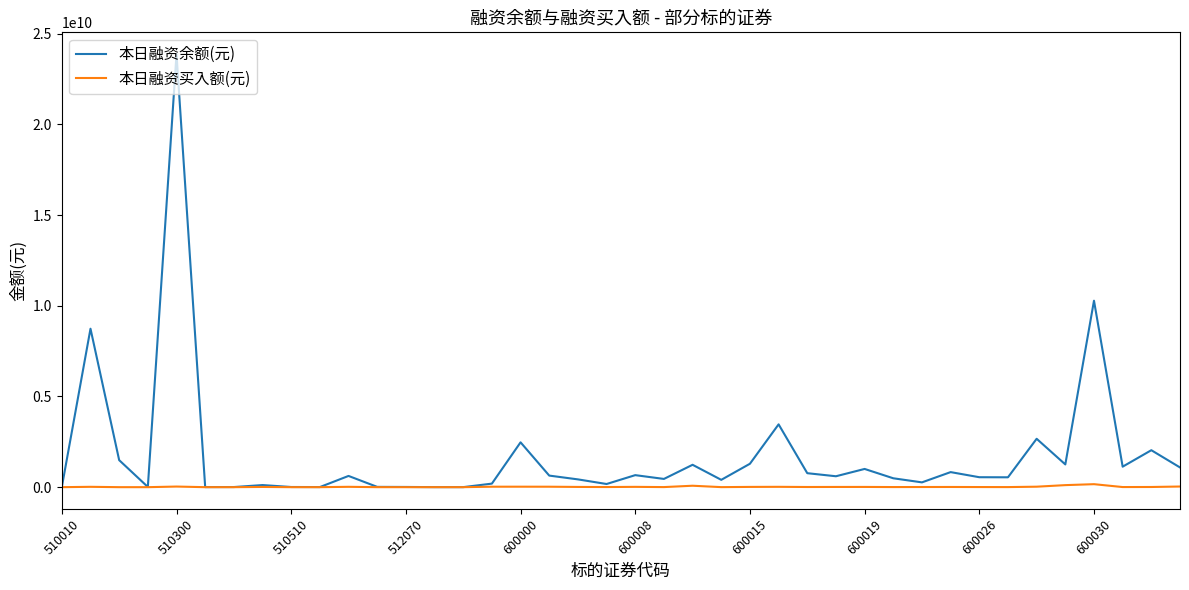

Which series has the largest total across all categories?

本日融资余额(元)